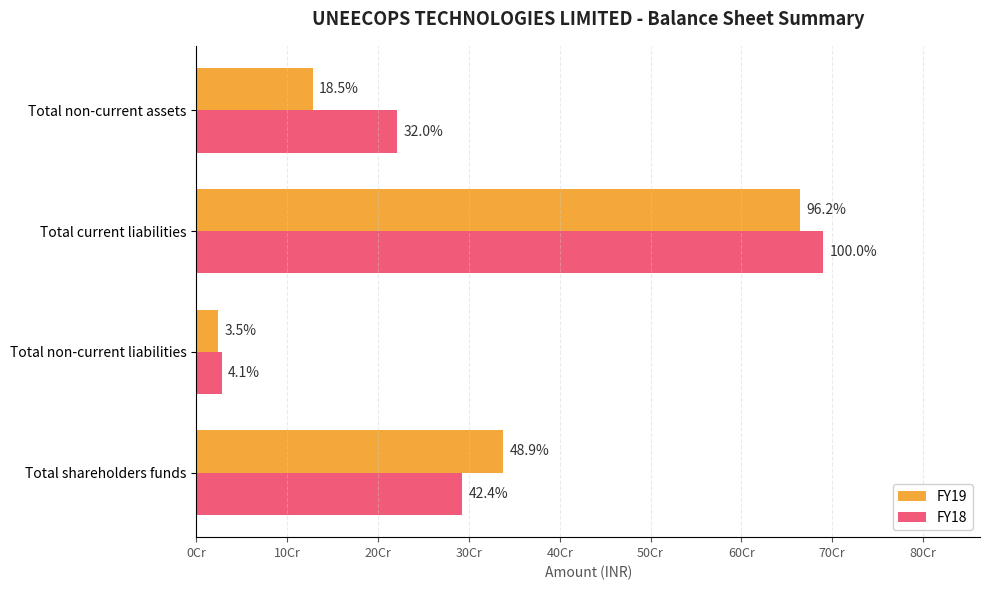

What are all the series names shown in the legend?

FY19, FY18